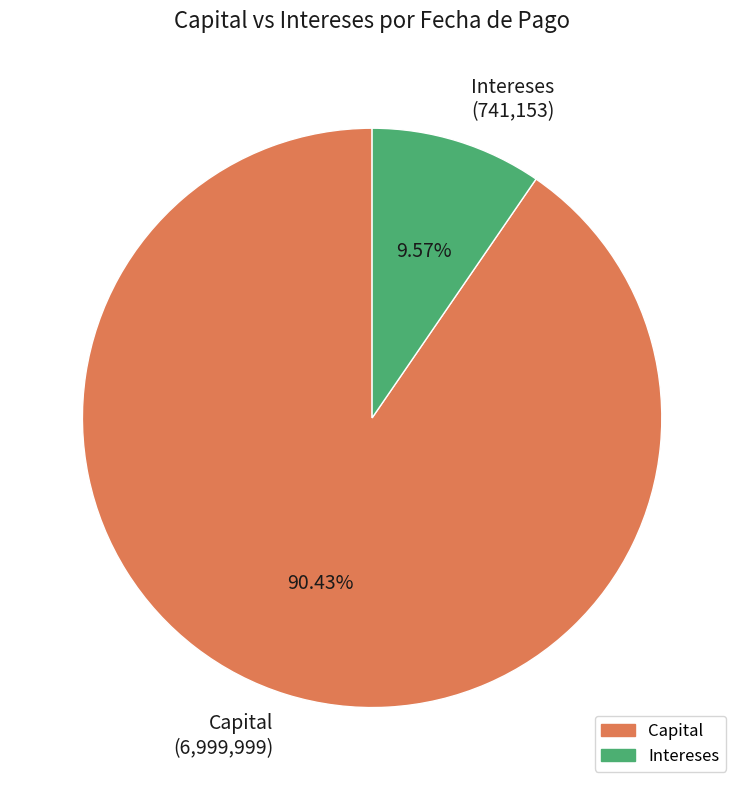

Which slice is the smallest?

Intereses (741,153)